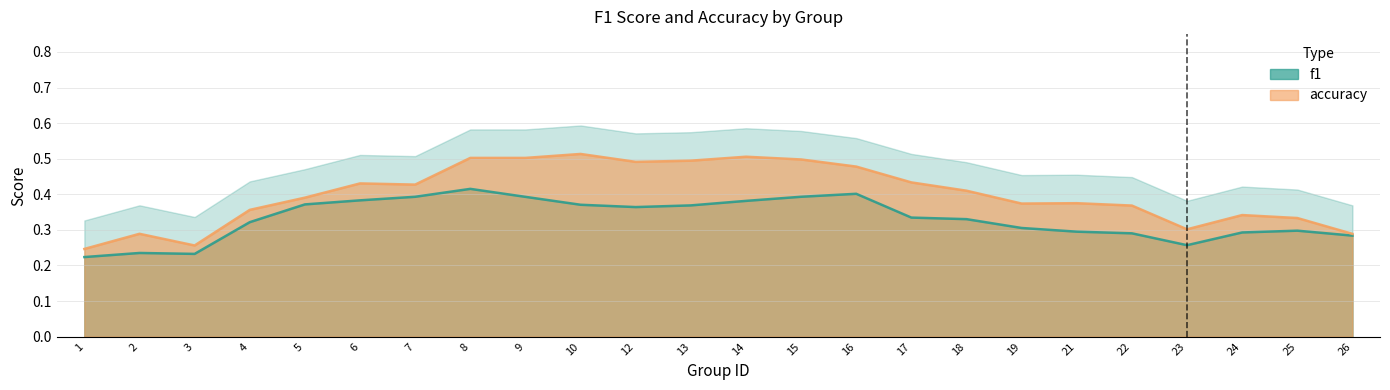

How many data points does each series have?

24